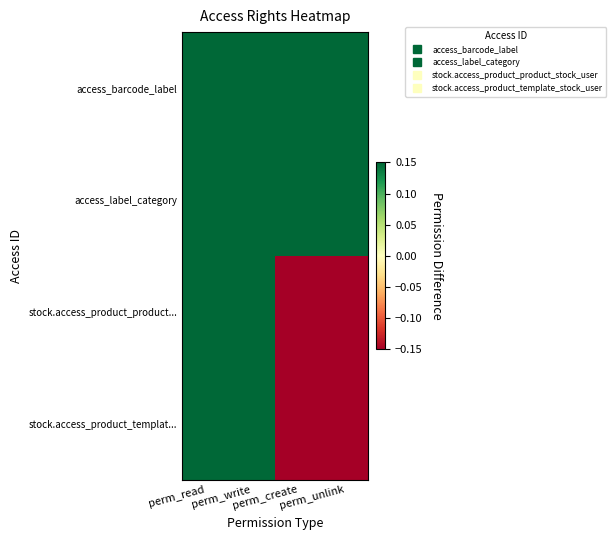

What is the maximum value shown in the chart?

0.5